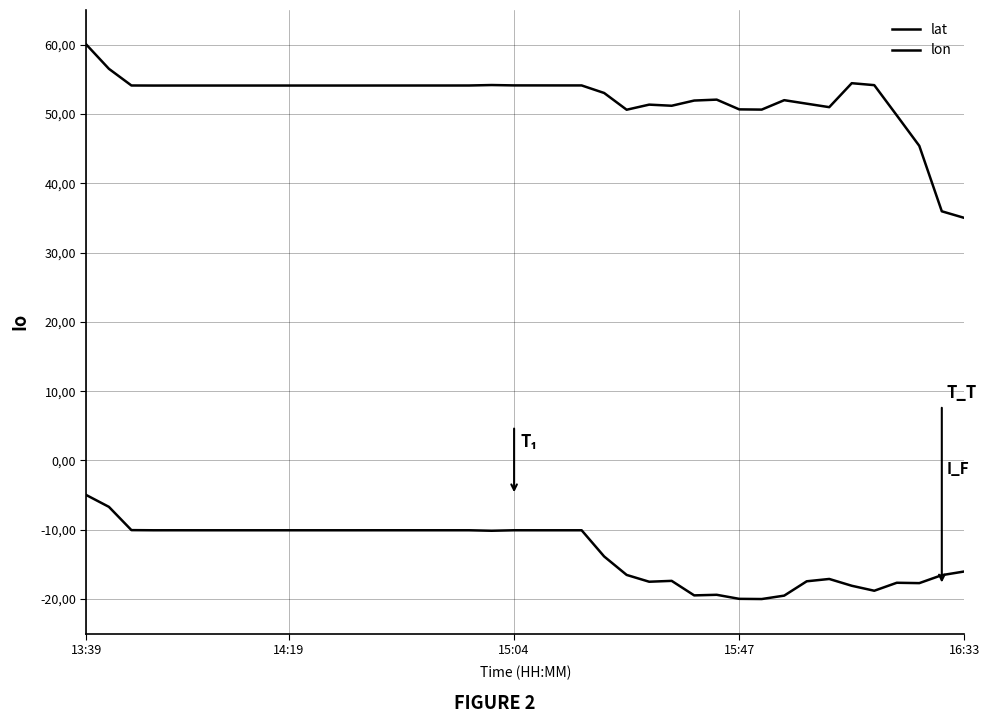

Which series has the largest range (max minus min)?

lat